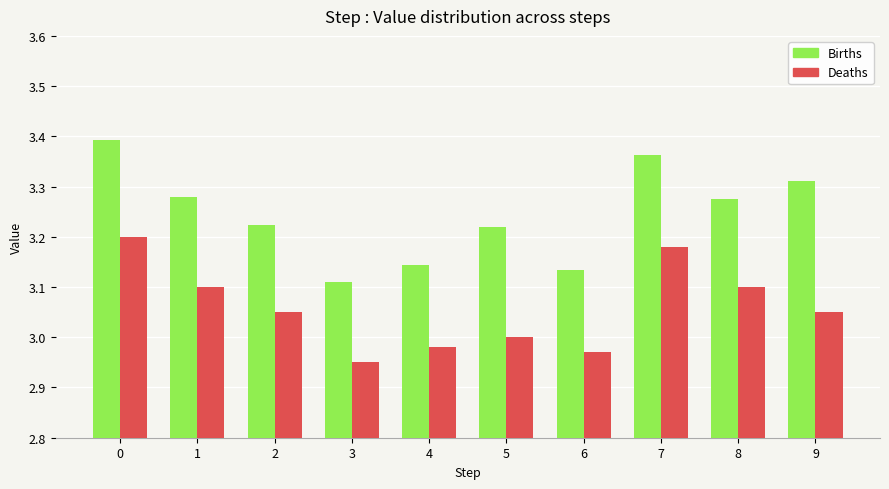

What are all the series names shown in the legend?

Births, Deaths